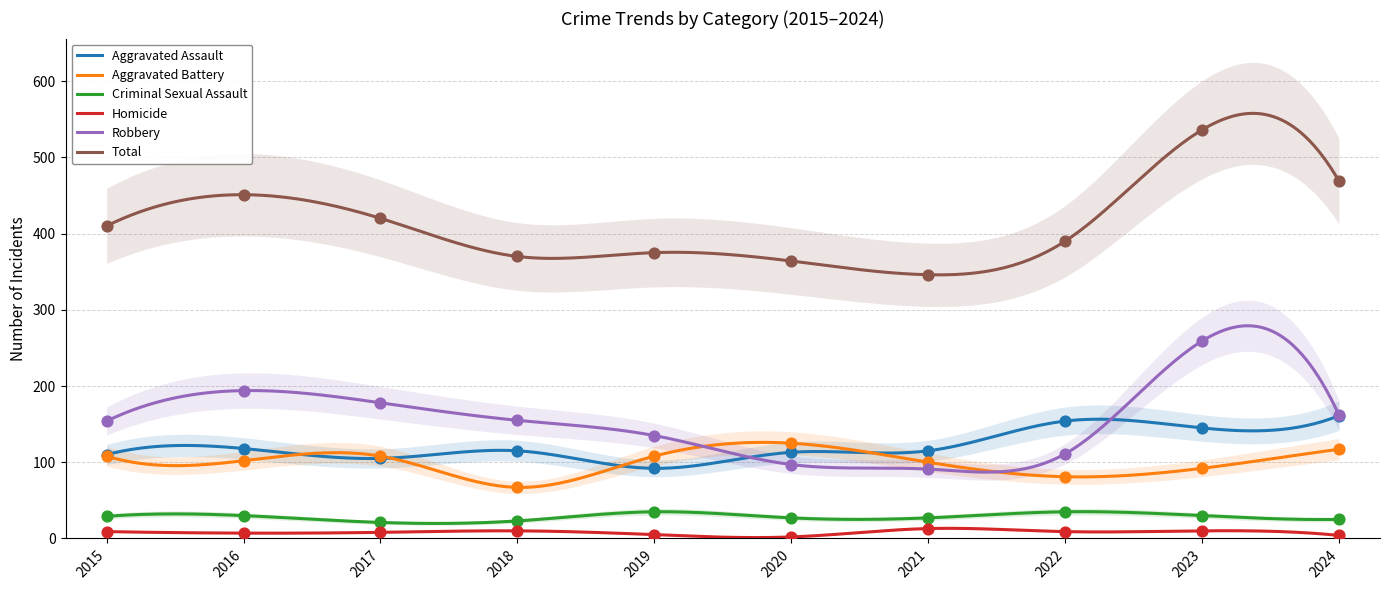

What is the total value across all series at 2019?

750